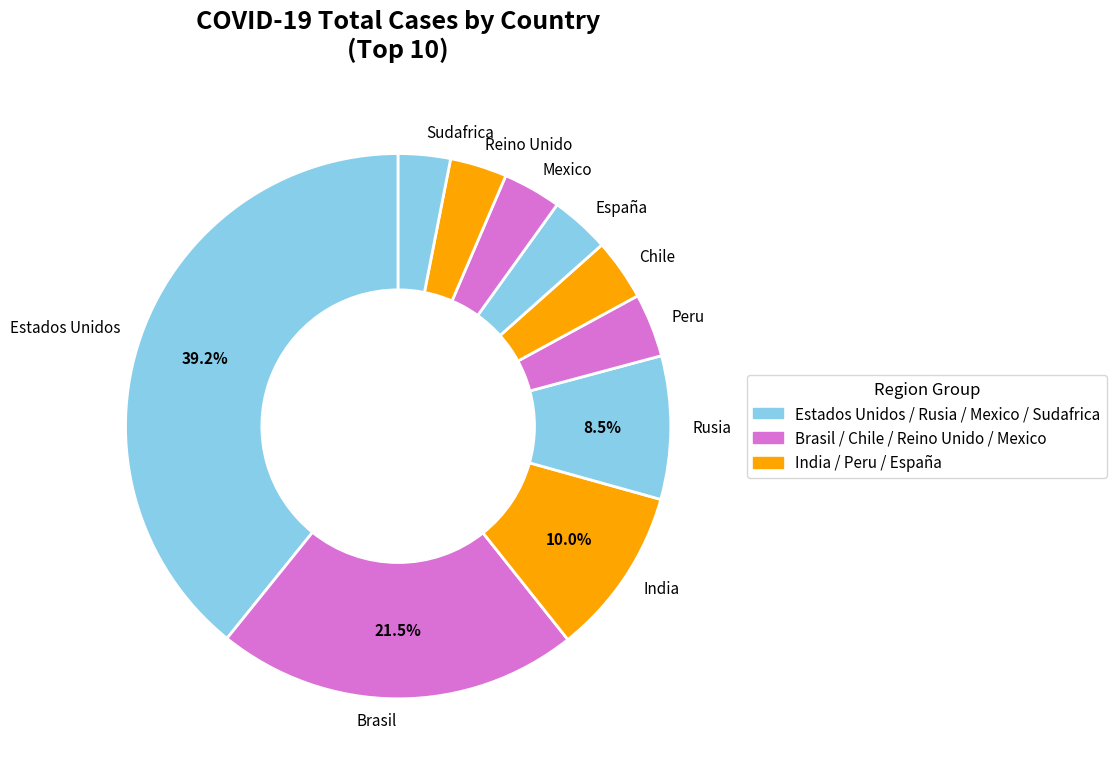

What percentage is NOT represented by India?

90.0%